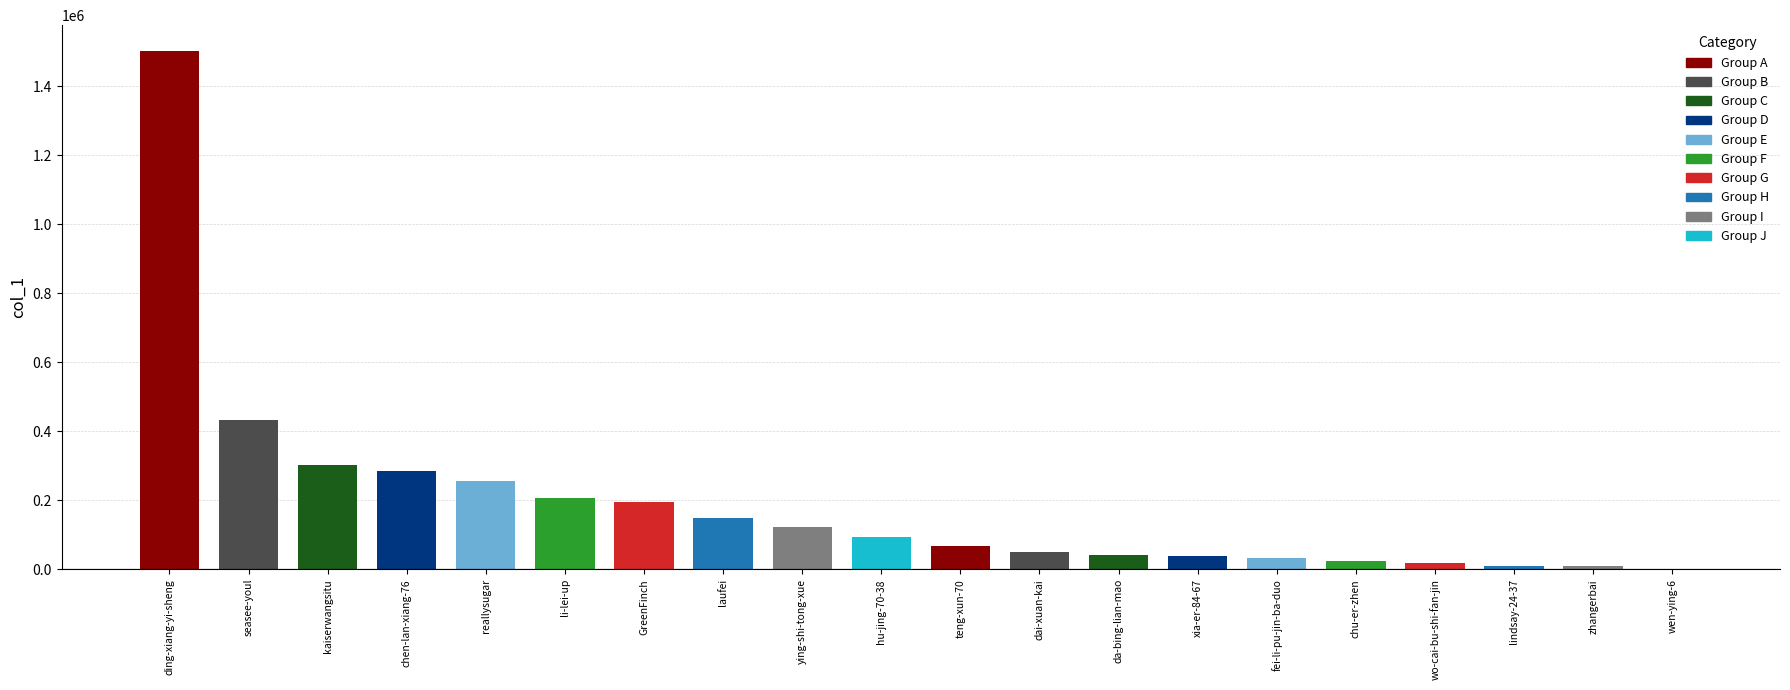

What is the sum of the values at reallysugar and GreenFinch?

449657